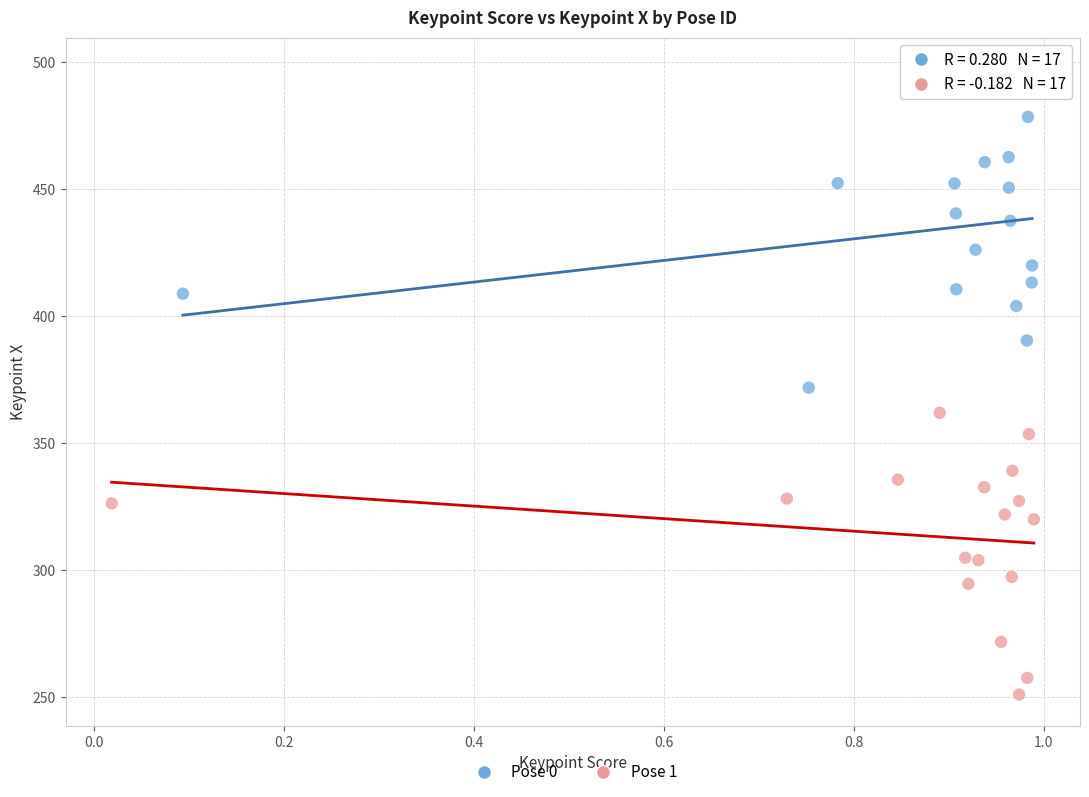

Which series reaches the maximum Y coordinate?

Pose 0